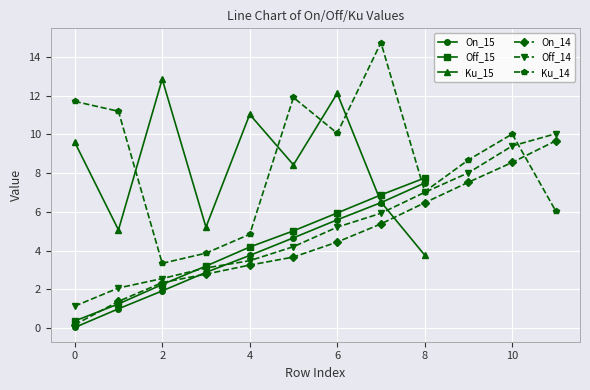

True or false: On_14 and Off_14 intersect in this chart.

False